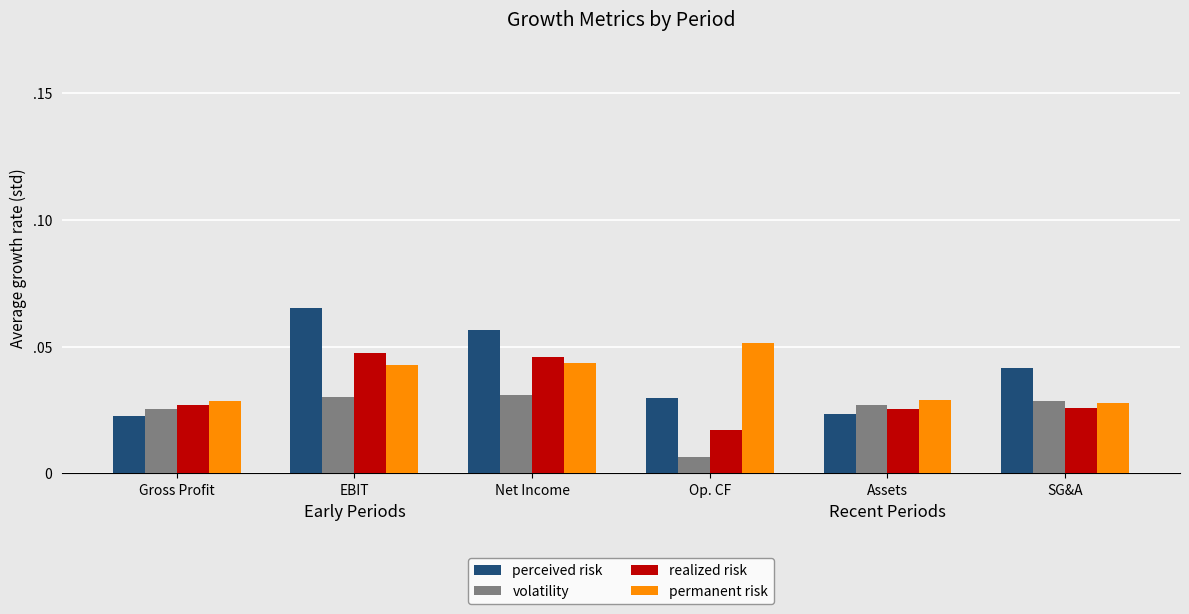

What is the label of the 5th bar from the right?

EBIT